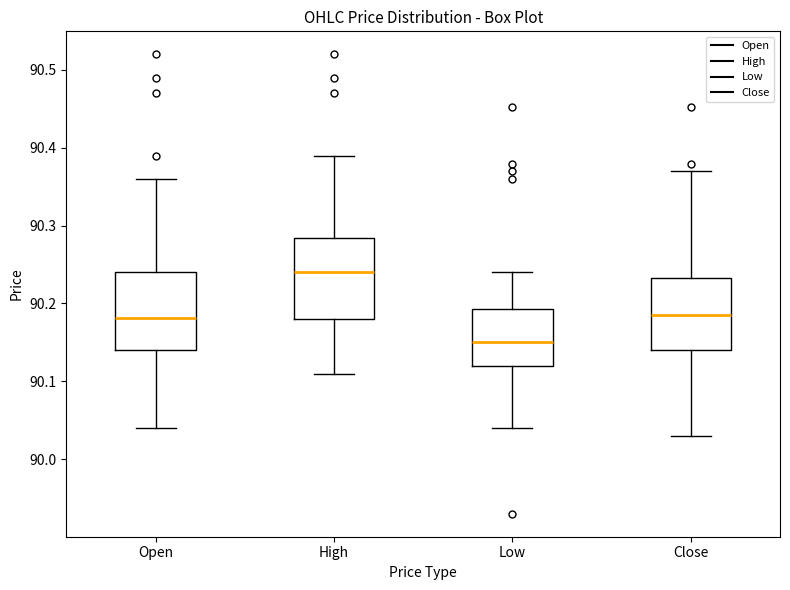

Where does the upper whisker of the box for High end on the y-axis? The values are not printed on the chart, so give them approximately, as read against the axis.

90.39